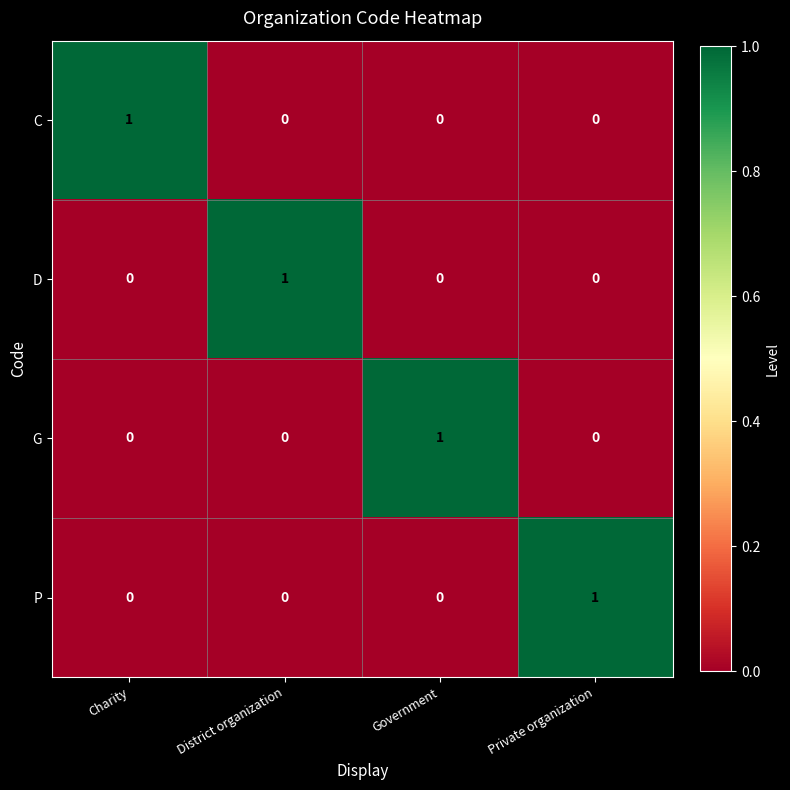

Reading left to right, what are all the values shown in this chart?

C: Charity=1	District organization=0	Government=0	Private organization=0
D: Charity=0	District organization=1	Government=0	Private organization=0
G: Charity=0	District organization=0	Government=1	Private organization=0
P: Charity=0	District organization=0	Government=0	Private organization=1